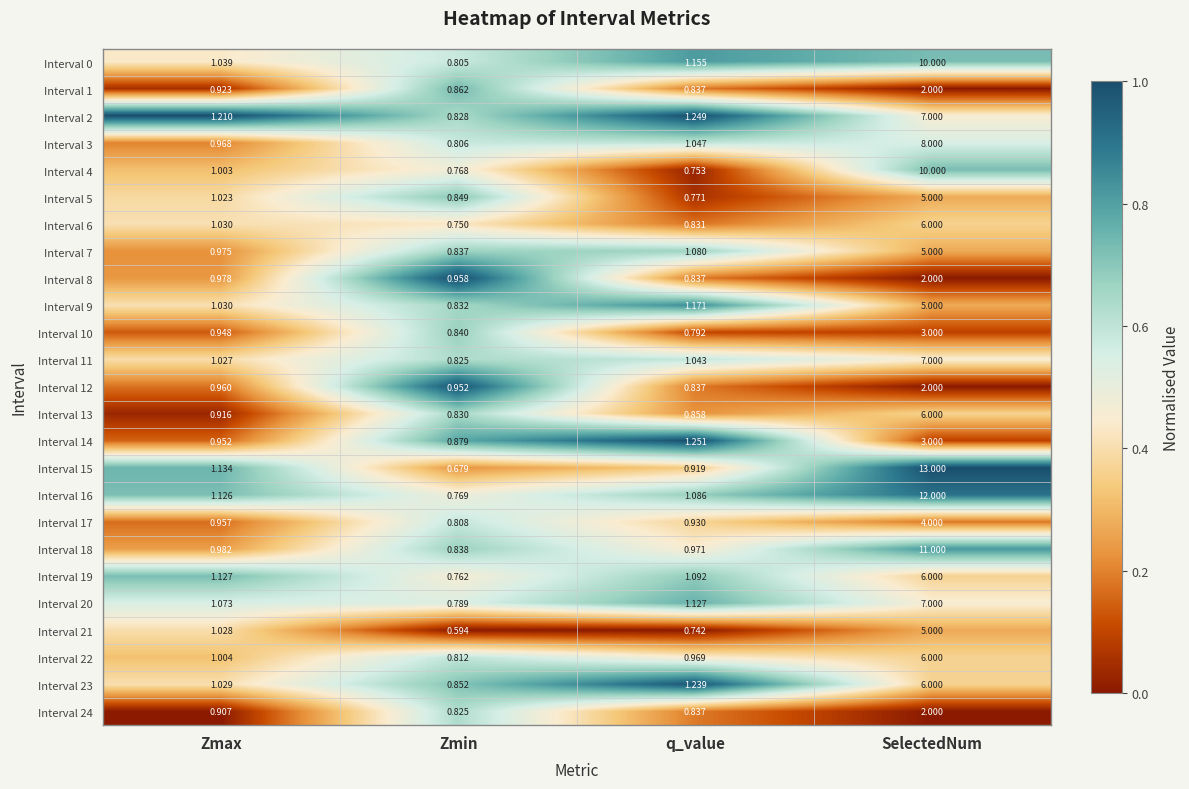

List the labels in order of Interval 16 value, smallest first.

Zmin, q_value, Zmax, SelectedNum